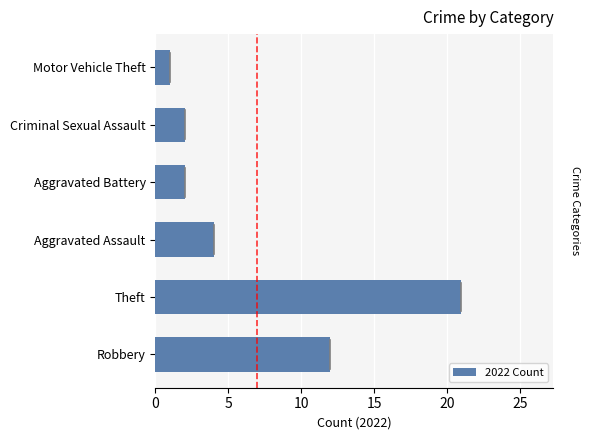

What is the difference between the second highest and minimum values?

11